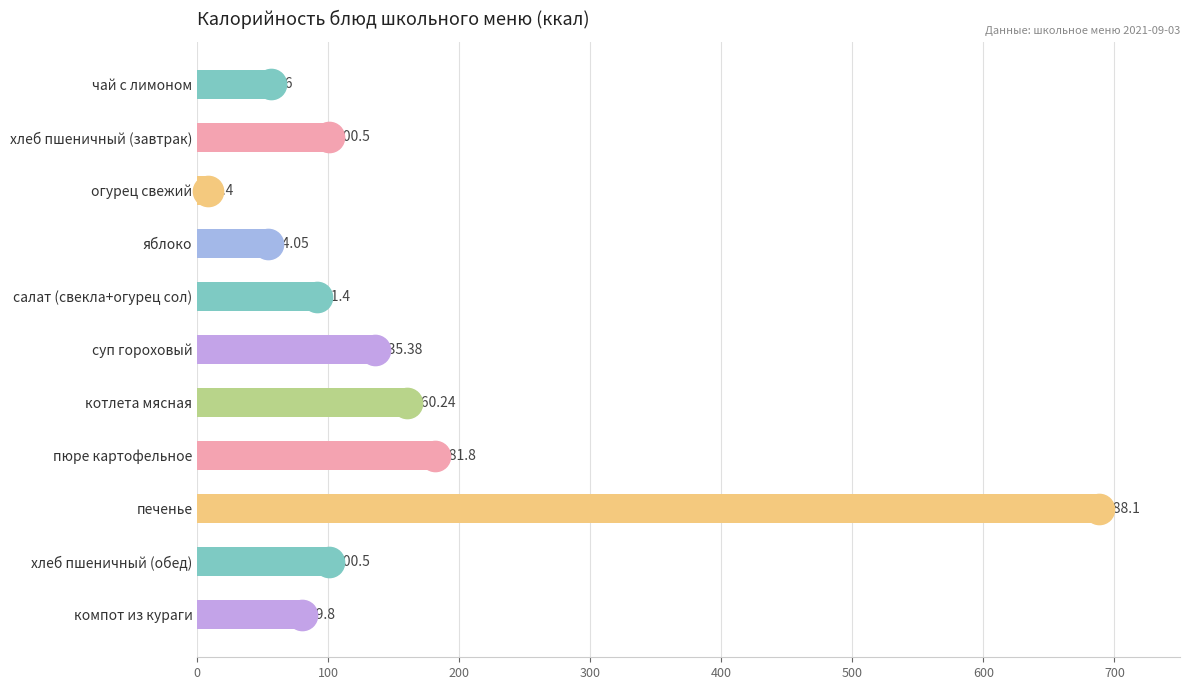

Between печенье and чай с лимоном, which is larger?

печенье